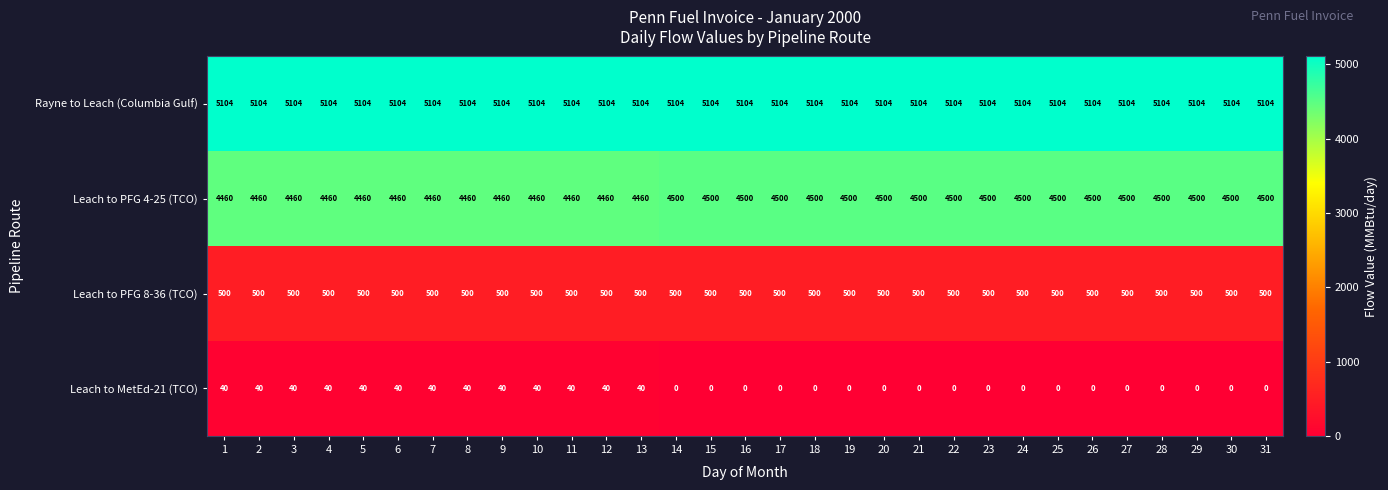

At 17, list the series in order from smallest to largest.

Leach to MetEd-21 (TCO), Leach to PFG 8-36 (TCO), Leach to PFG 4-25 (TCO), Rayne to Leach (Columbia Gulf)